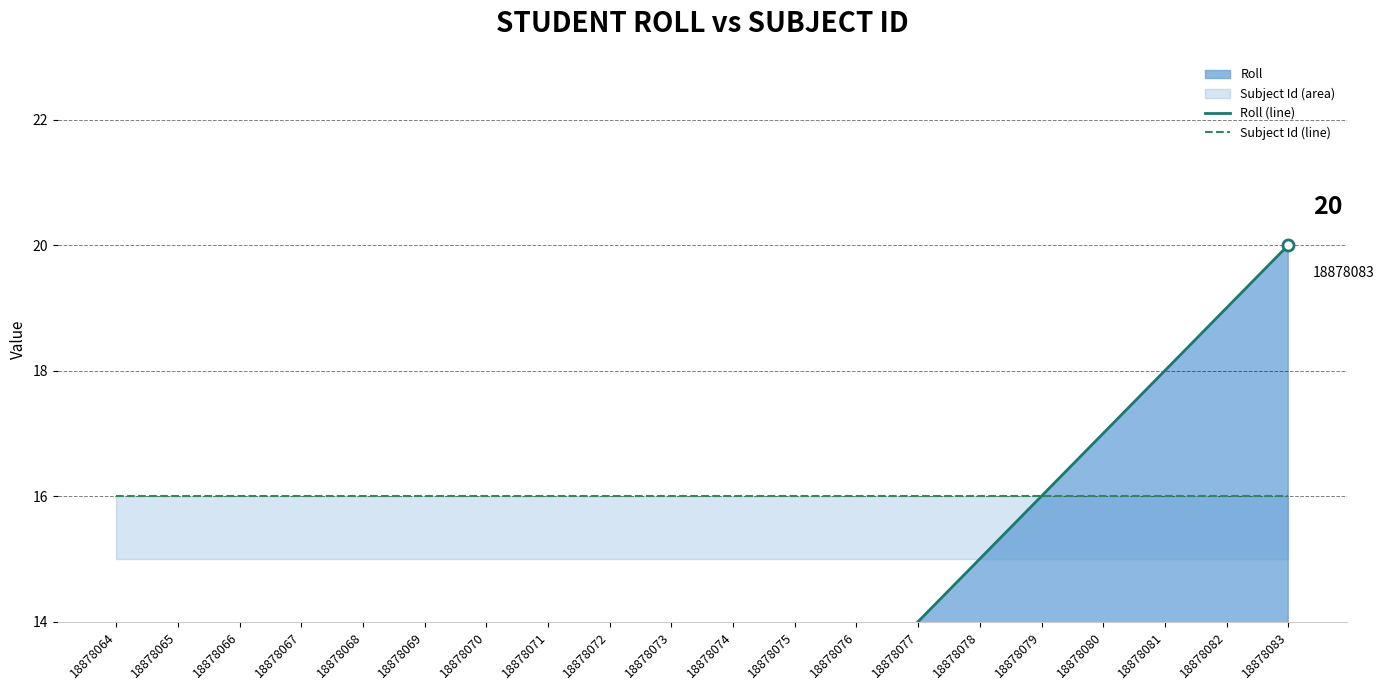

The value of Subject Id (line) at 18878079 is 16. True or false?

True